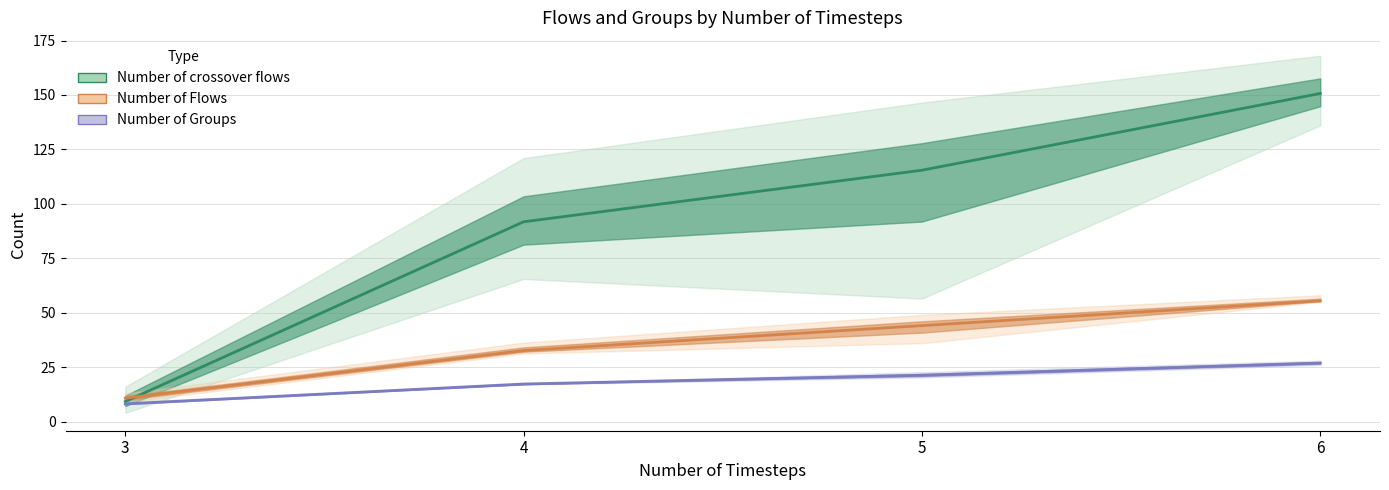

What is the value of the Number of crossover flows point at the 2nd from the left?

91.8